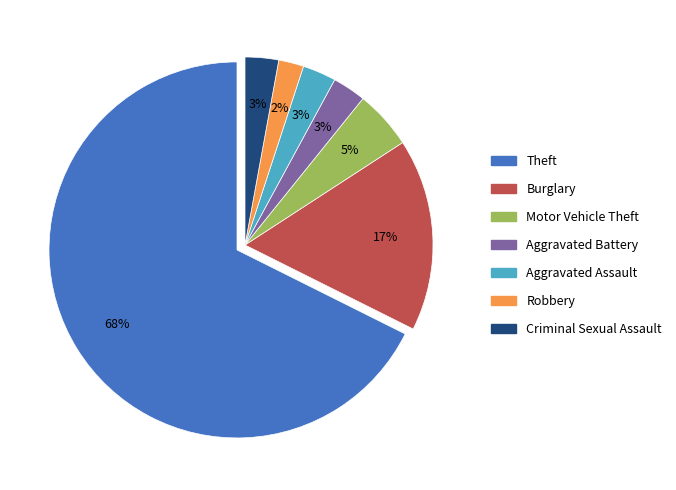

To the nearest percent, what is the average slice percentage?

14%